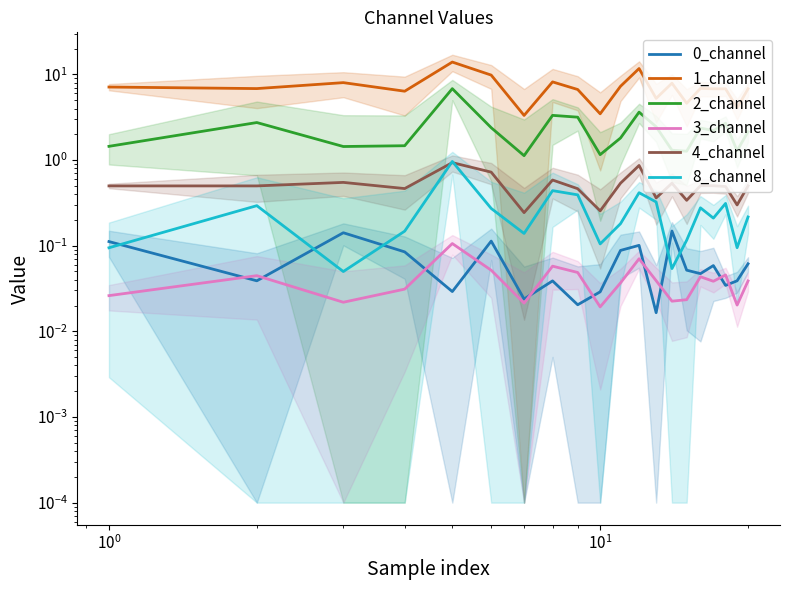

Where is the first local maximum for 0_channel?

$\mathdefault{10^{0}}$